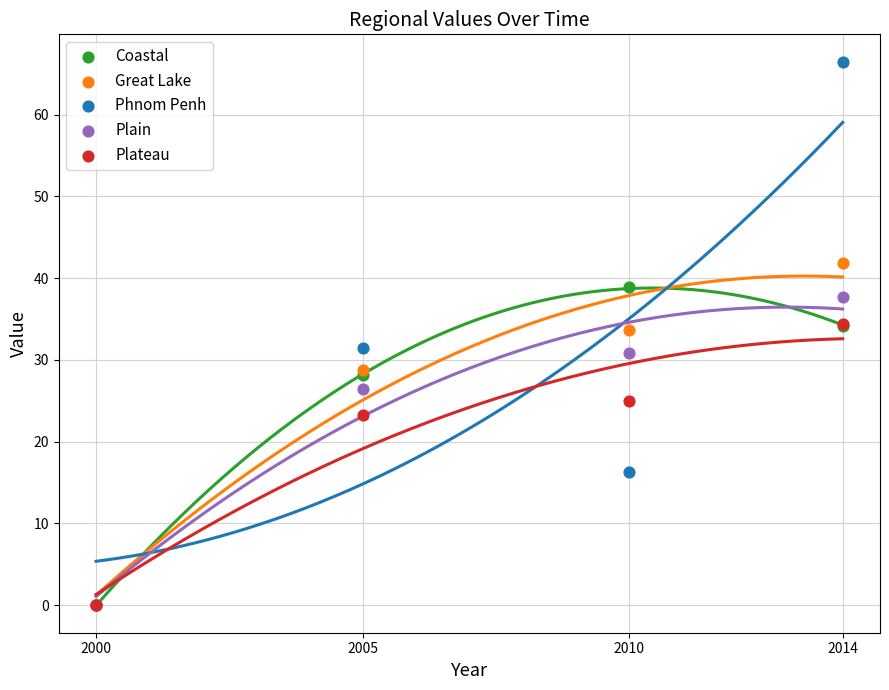

Which series has the widest spread of Y values?

Phnom Penh